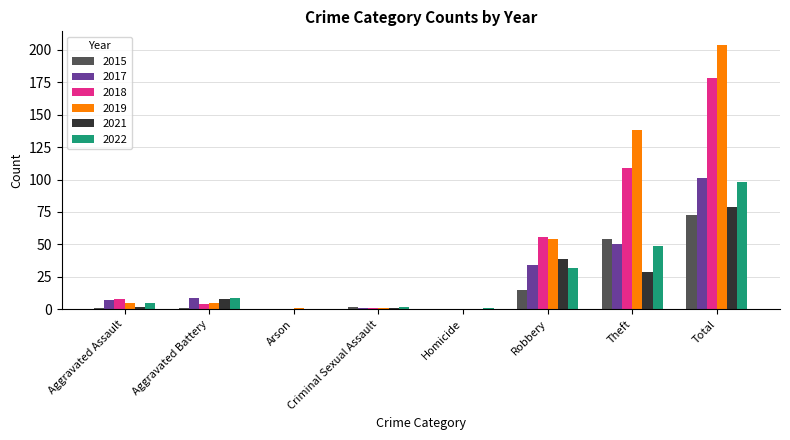

What are all the series names shown in the legend?

2015, 2017, 2018, 2019, 2021, 2022